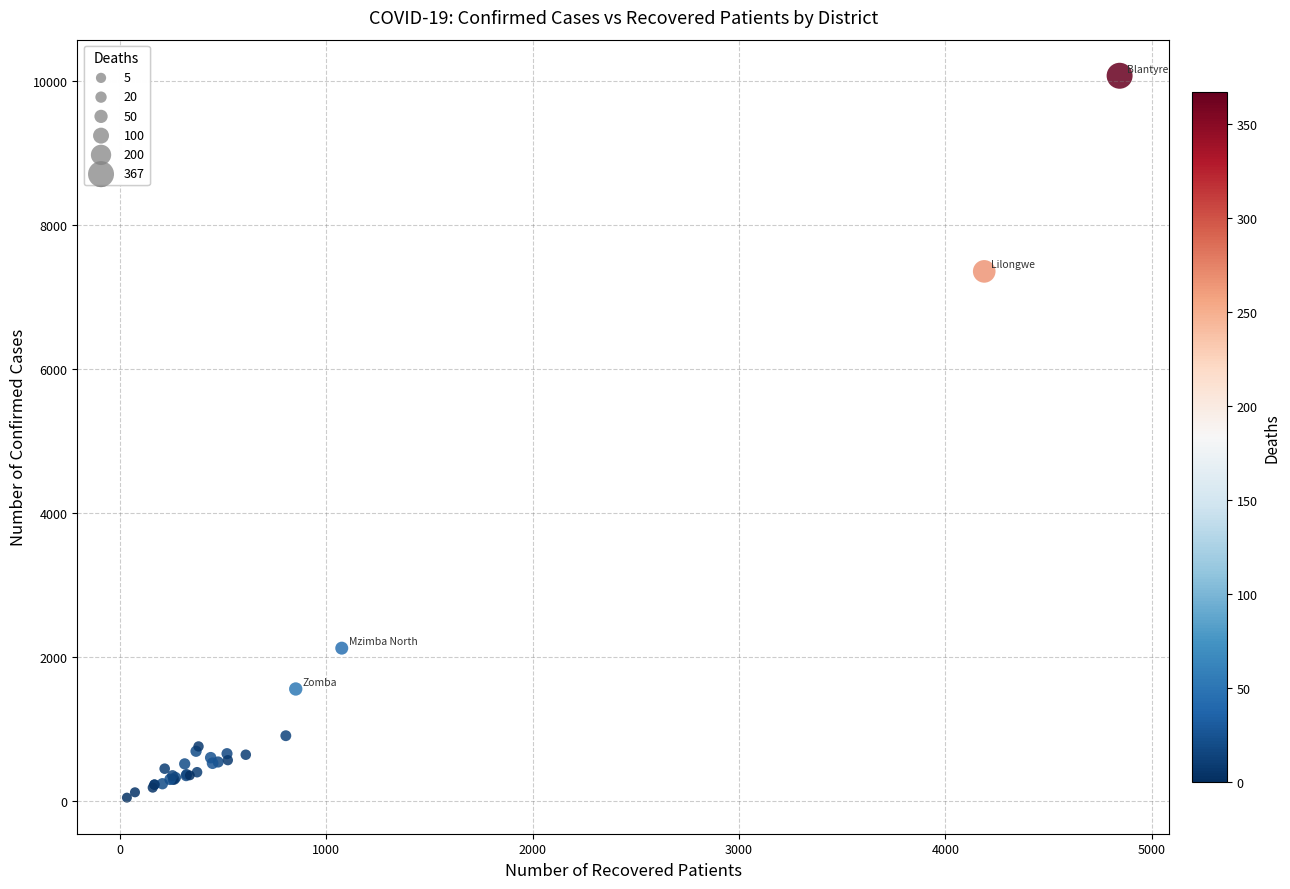

What Y value in the scatter plot is closest to 5058?

7354